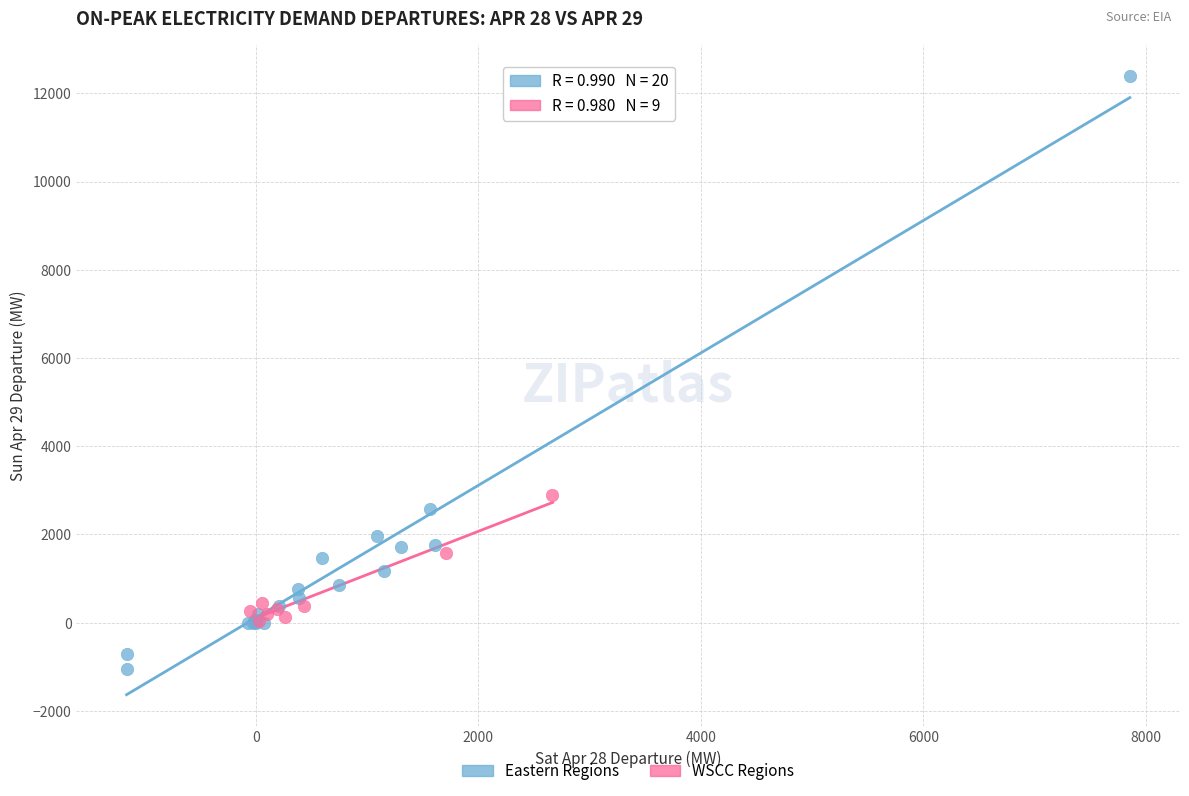

Which series reaches the maximum Y coordinate?

Eastern Regions